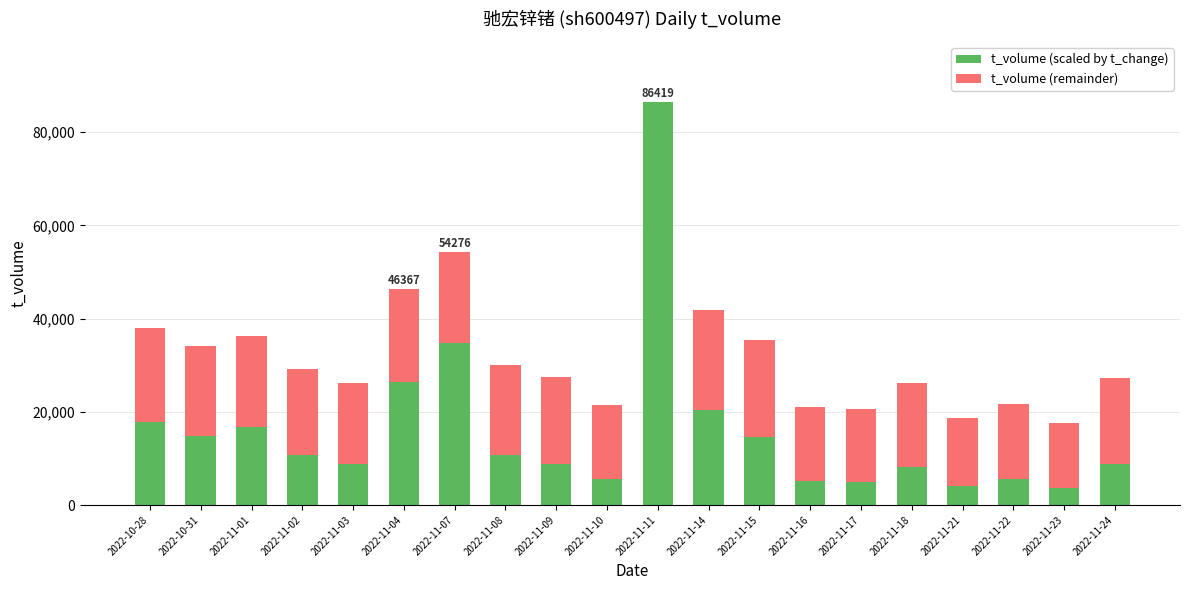

Count the number of data series in this chart.

2